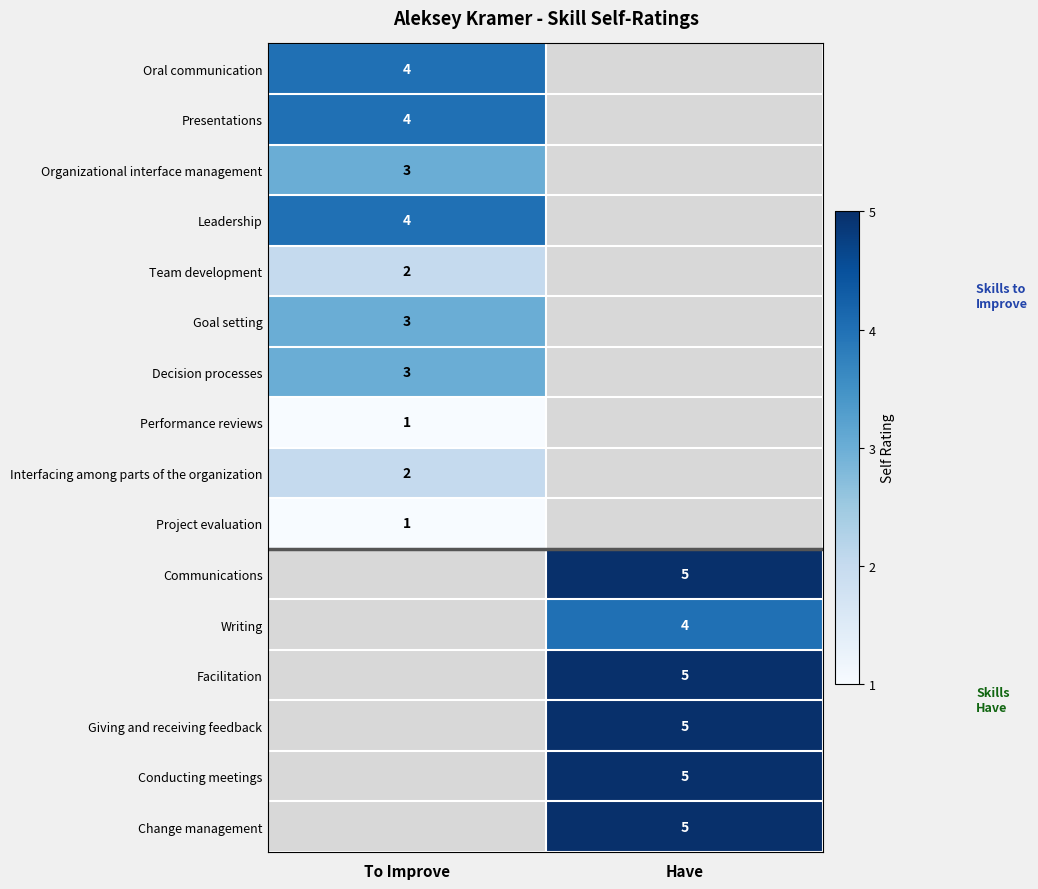

The value of Interfacing among parts of the organization at To Improve is 2. True or false?

True